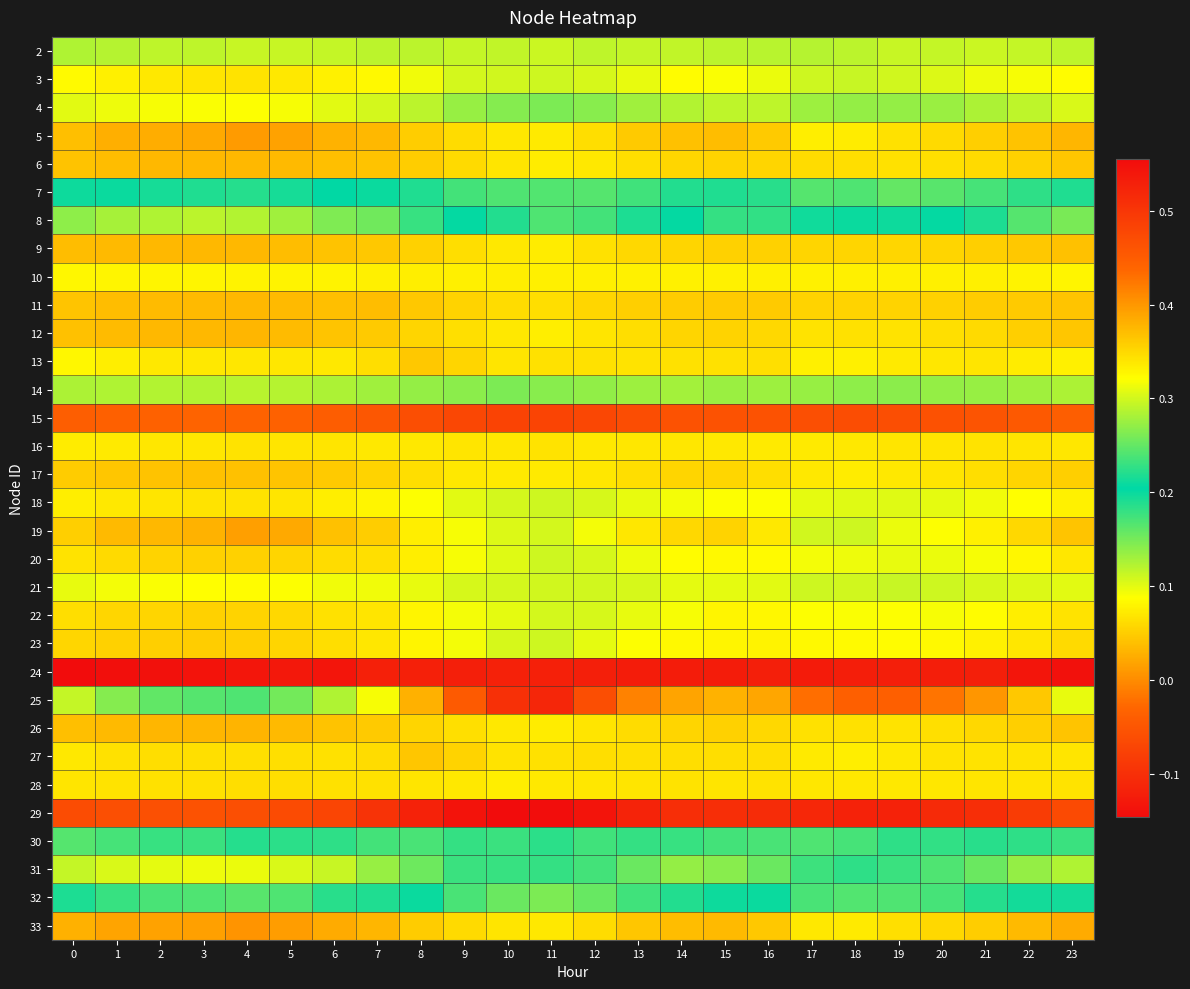

What is the greatest value displayed?

0.6